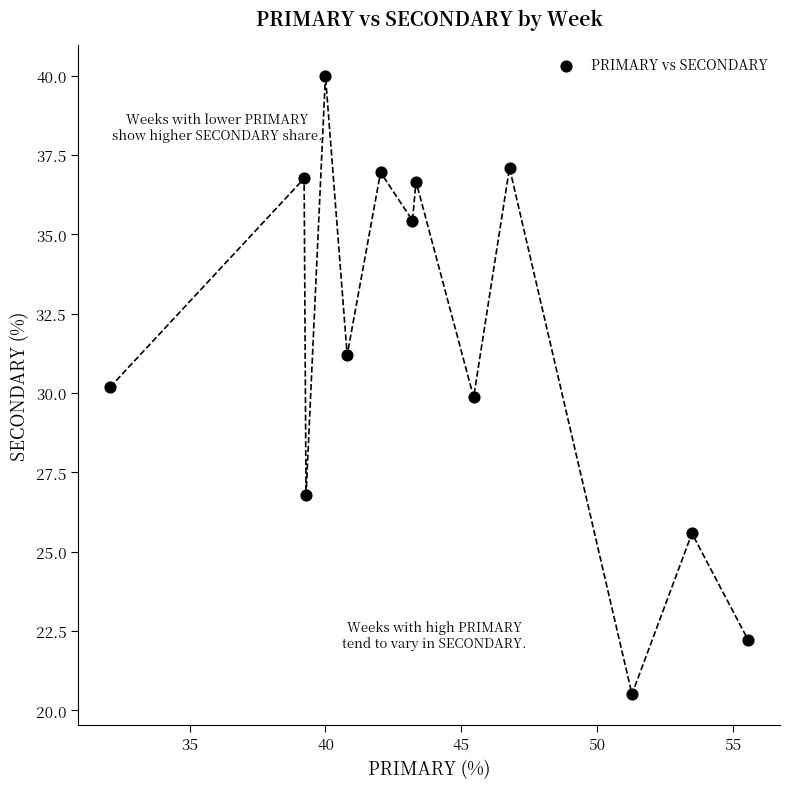

What is the range of Y values (max minus min)?

19.5